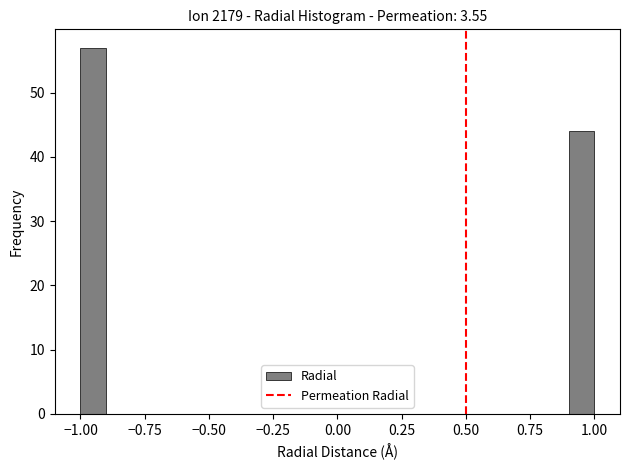

Read against the x-axis, roughly where is the centre of the tallest bar?

-0.95